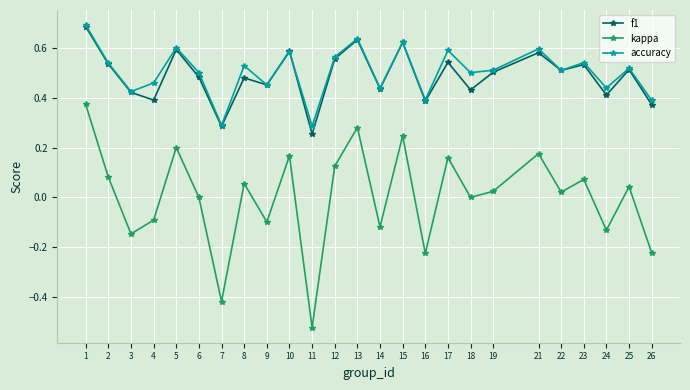

True or false: f1 and kappa intersect in this chart.

False